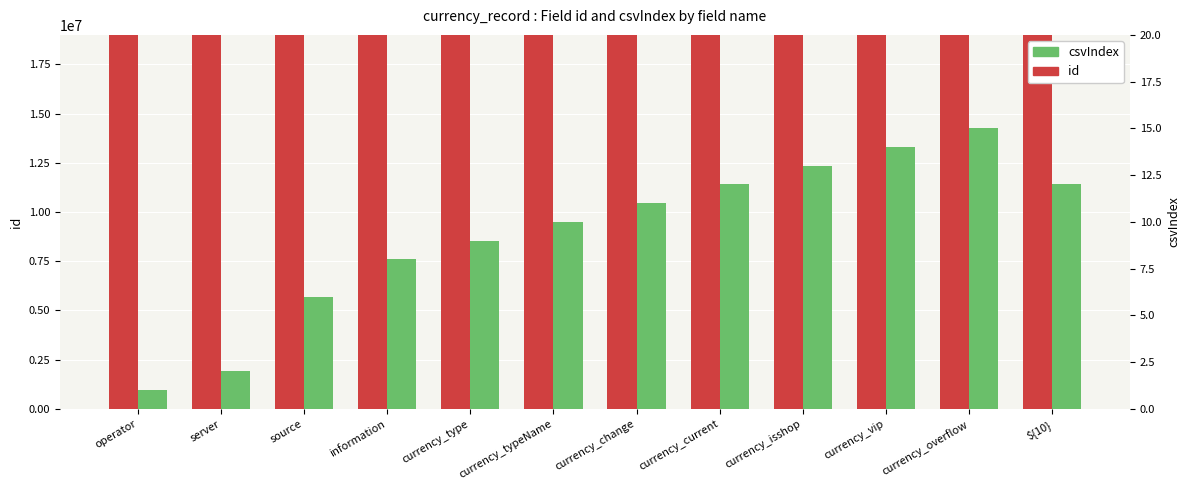

The csvIndex series shows 6 at source. True or false?

True